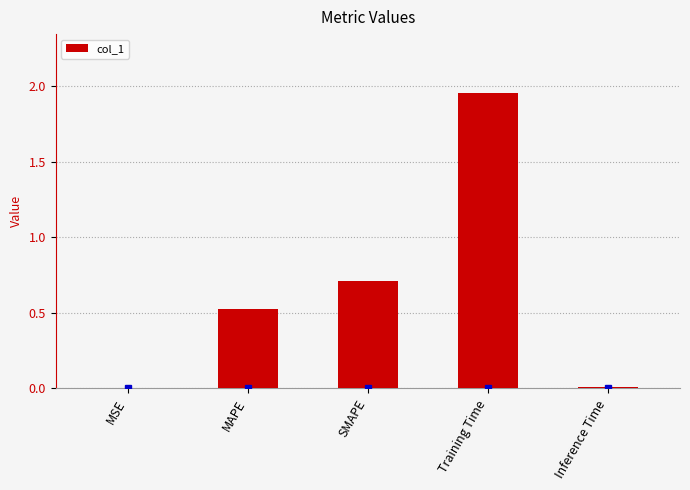

The chart shows a value of 0.7 at SMAPE. True or false?

True